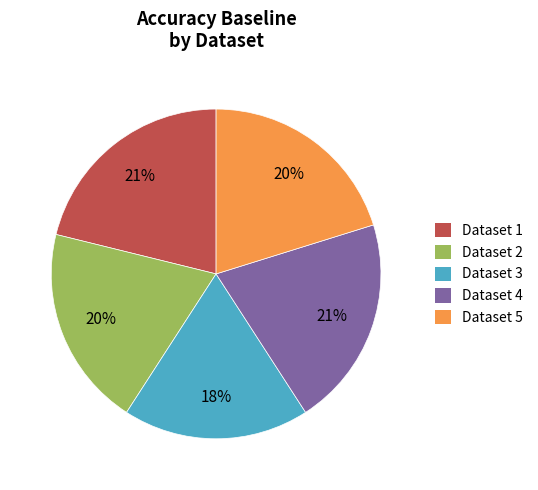

To the nearest percent, what is the average slice percentage?

20%